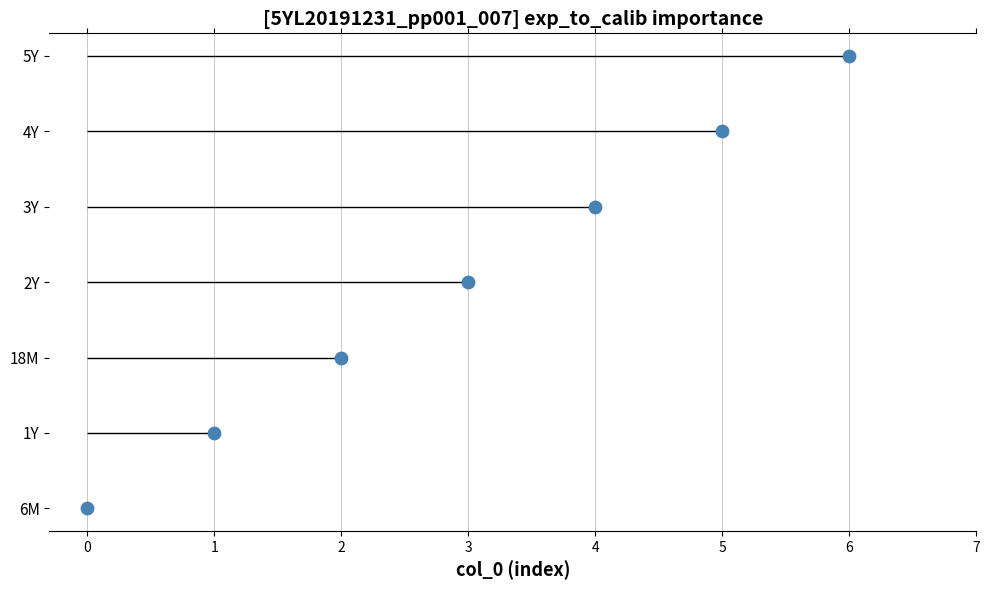

What is the change in value from 1 to 6?

+5